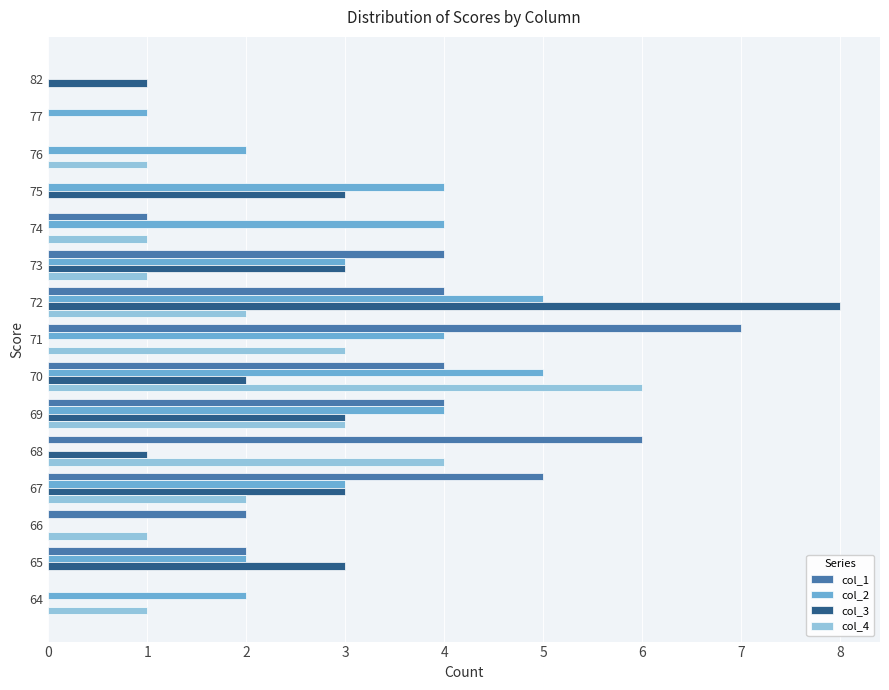

Count the col_1 values in the range 0 to 4.

12